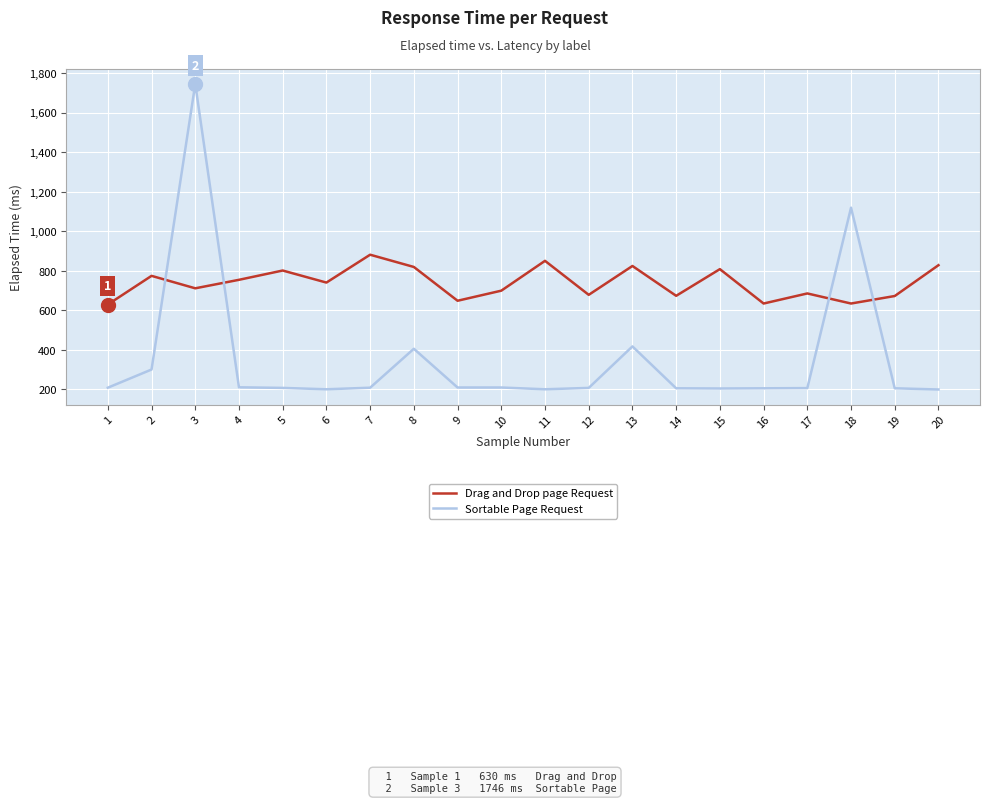

How many intersections are there between Drag and Drop page Request and Sortable Page Request?

4